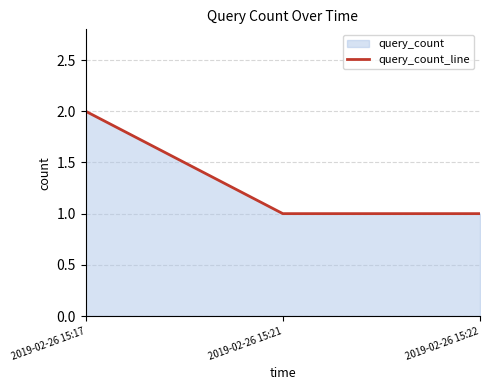

The chart shows a value of 2 at 2019-02-26 15:17. True or false?

True